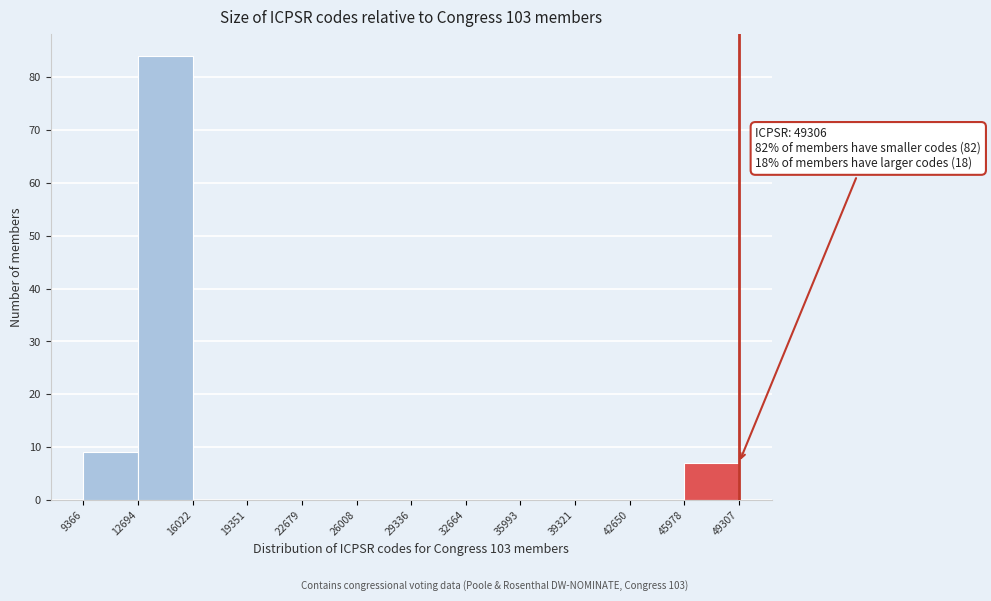

Over which range of the x-axis is the bar tallest?

12694 to 16022